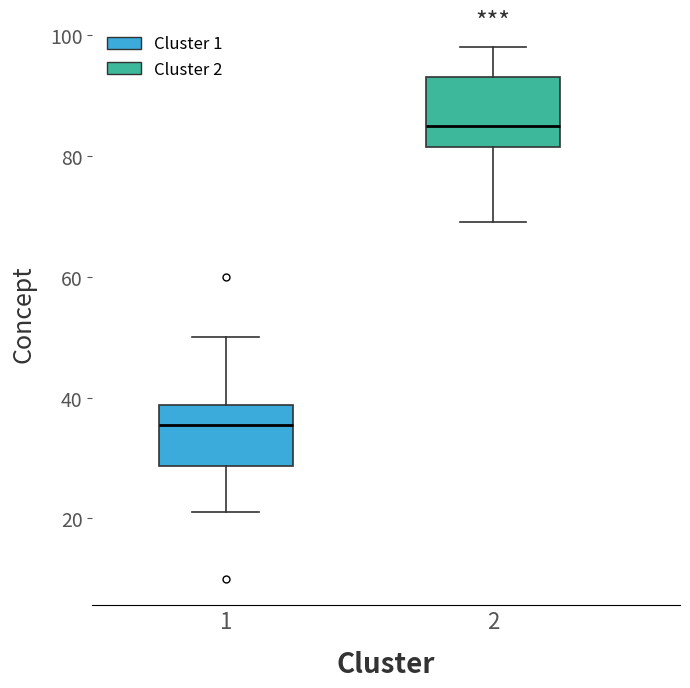

Where does the upper whisker of the box at x = 1 end on the y-axis? The values are not printed on the chart, so give them approximately, as read against the axis.

50